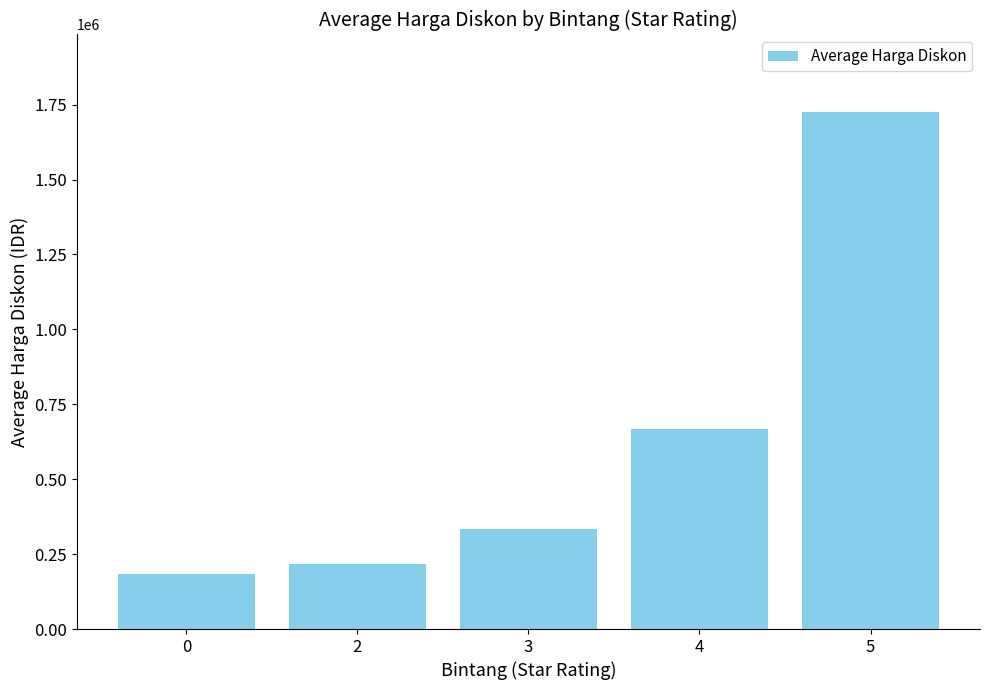

Are the bars horizontal?

No